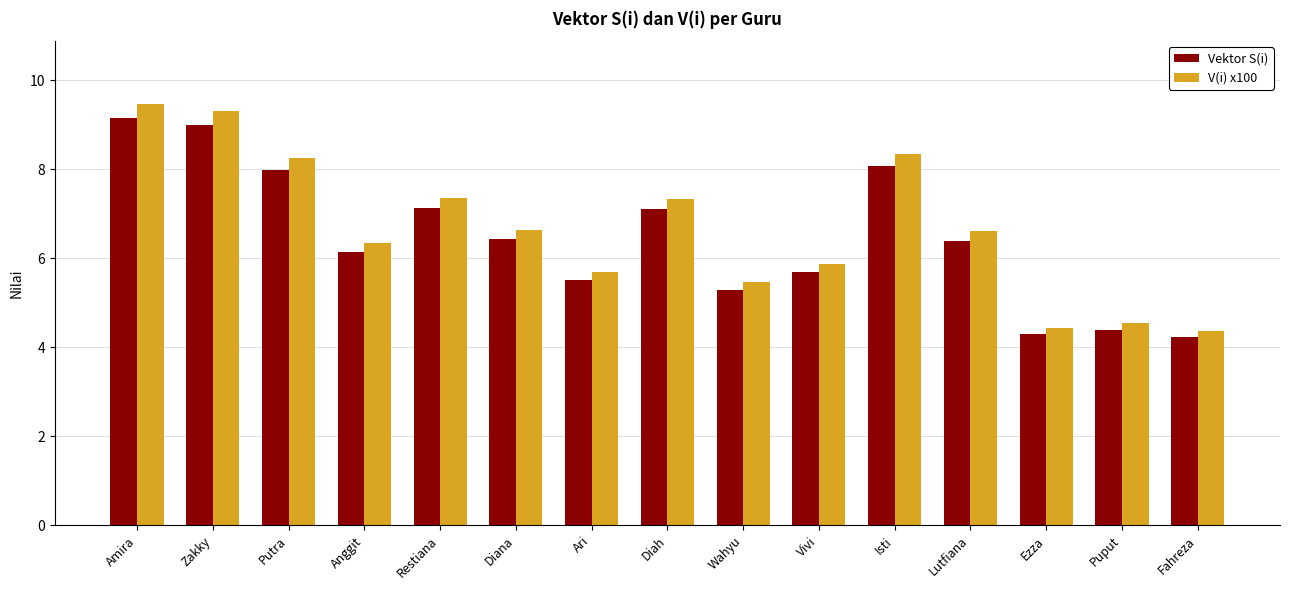

At which label does Vektor S(i) reach its peak?

Amira